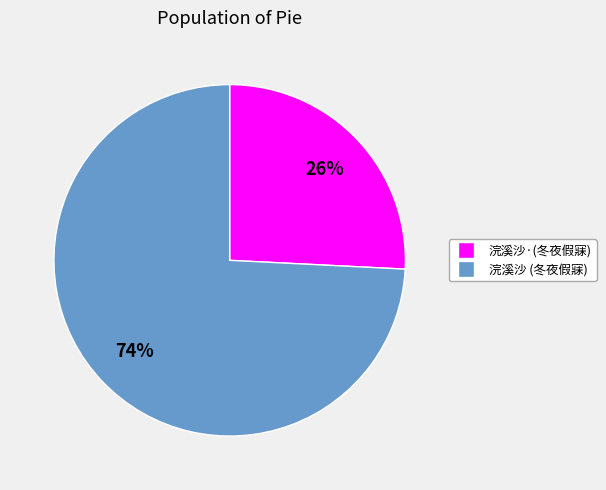

Combined, do 浣溪沙·(冬夜假寐) and 浣溪沙 (冬夜假寐) account for over 50%?

Yes